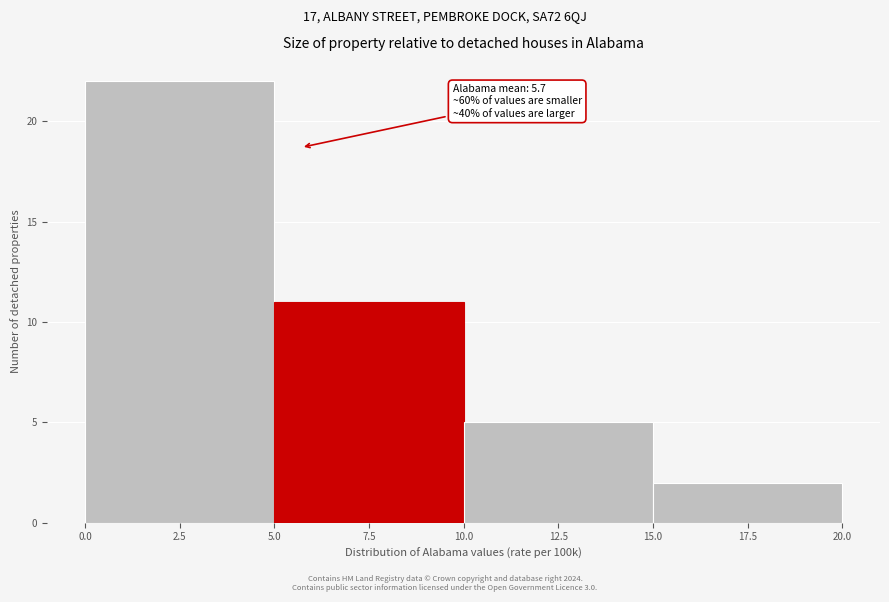

Over which range of the x-axis is the bar tallest?

0.0 to 5.0